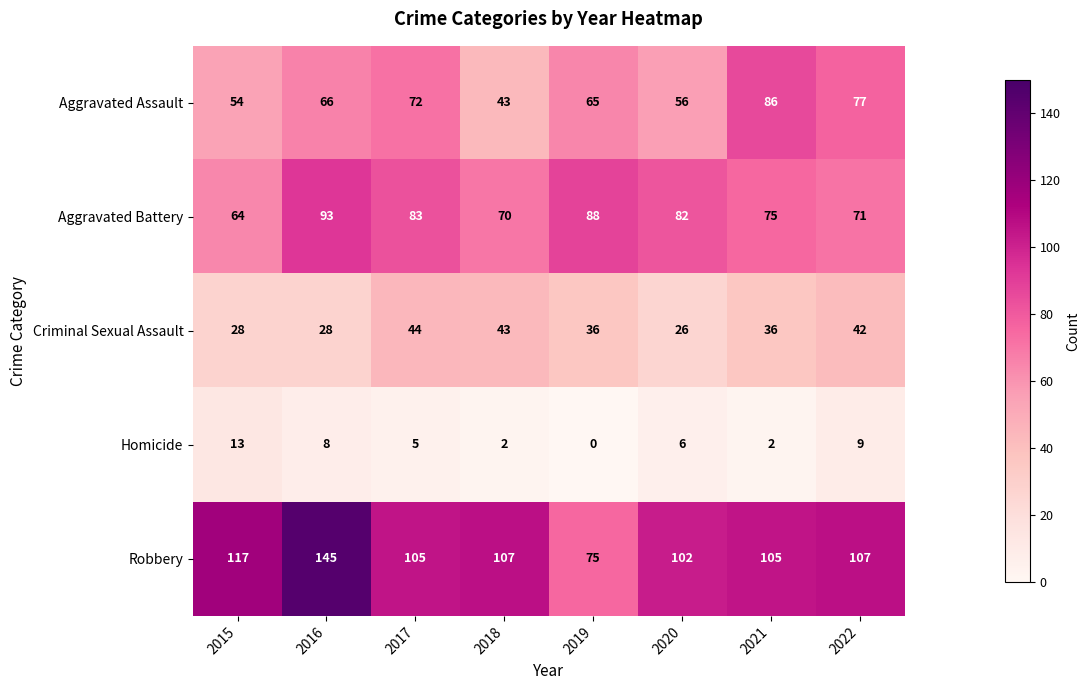

Which series has the largest total across all categories?

Robbery